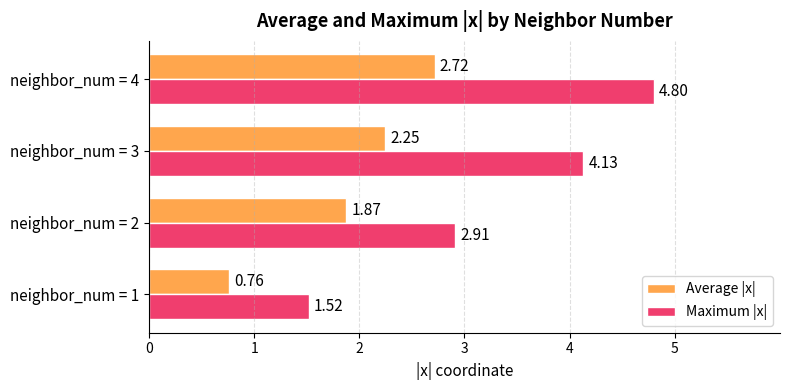

How many data points in Maximum |x| are less than 4?

2